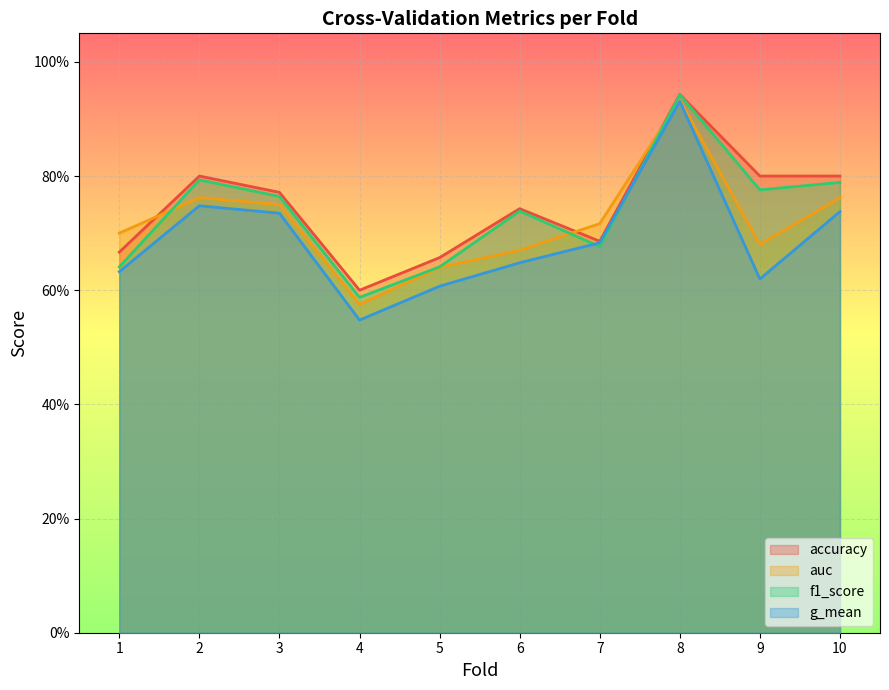

Does the chart display data point markers on the line(s)?

No